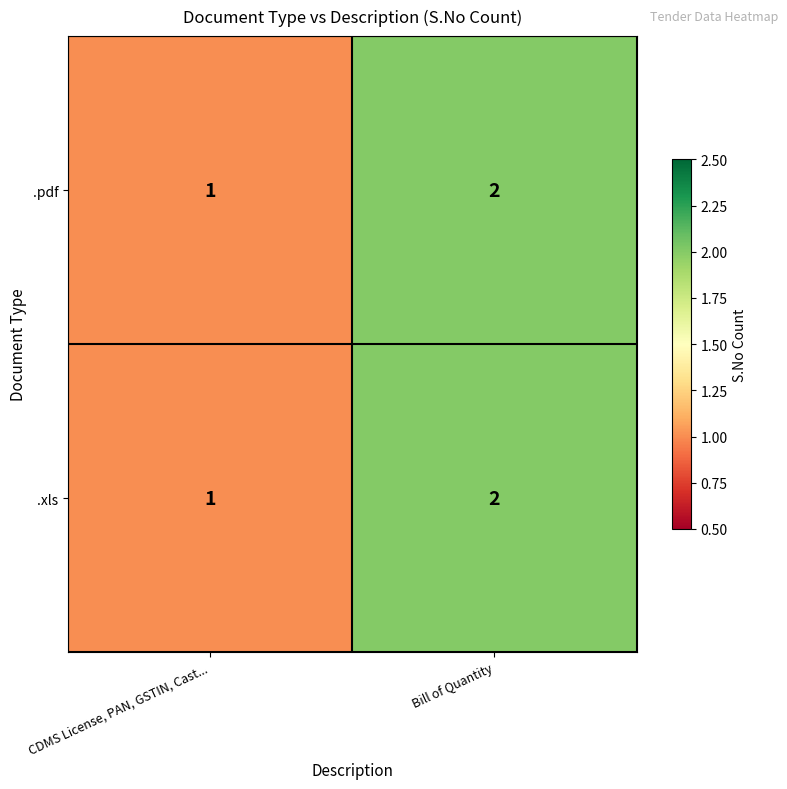

Is it true that .xls equals 2 at Bill of Quantity?

True